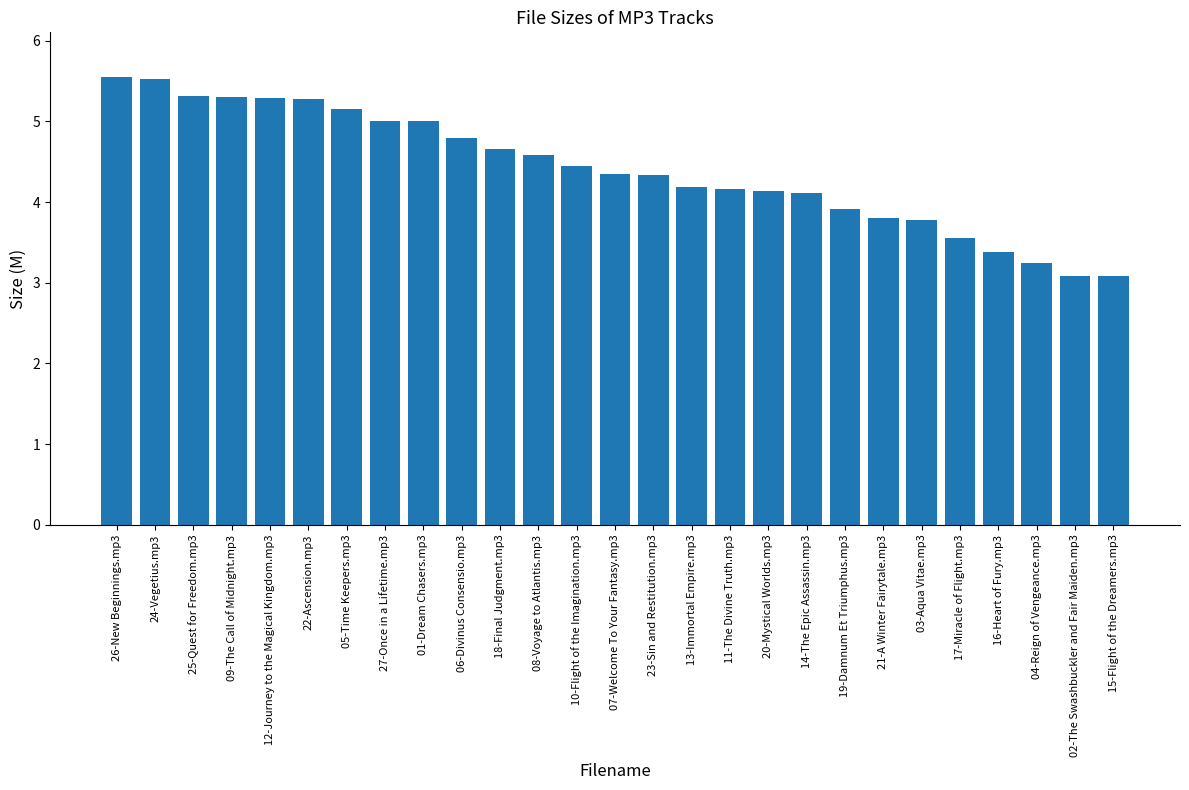

Between 04-Reign of Vengeance.mp3 and 26-New Beginnings.mp3, which is larger?

26-New Beginnings.mp3